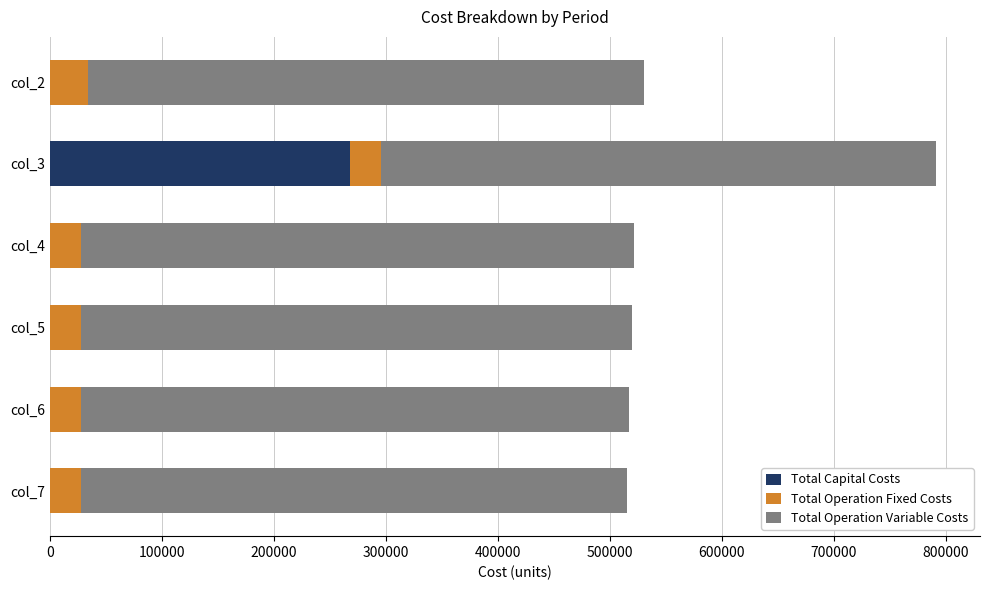

At which category is the sum across all series the highest?

col_3